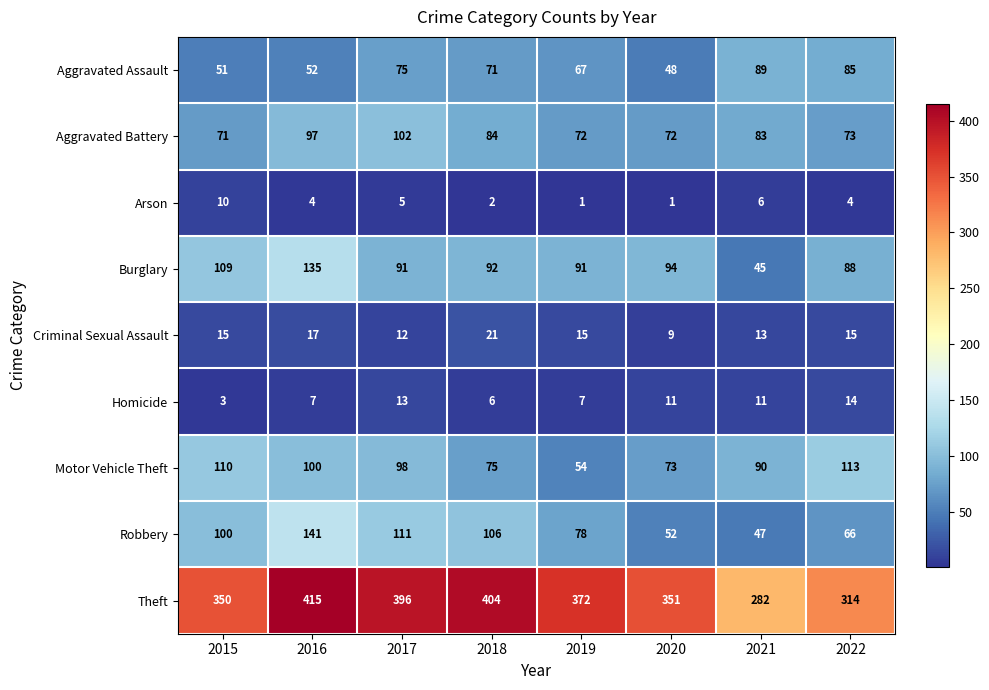

The value of Robbery at 2017 is 111. True or false?

True